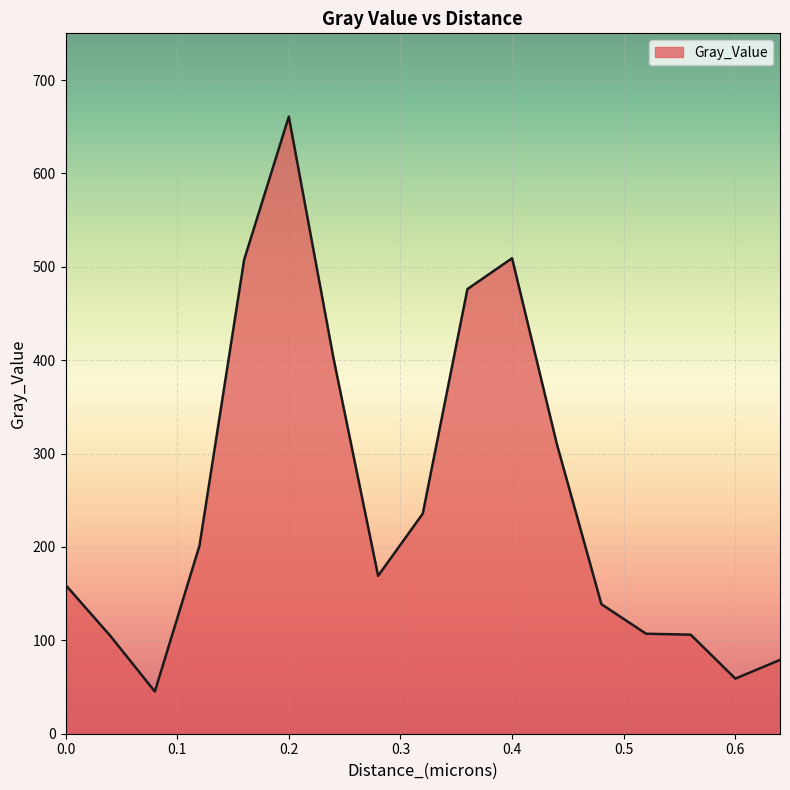

What is the minimum value shown in the chart?

45.2